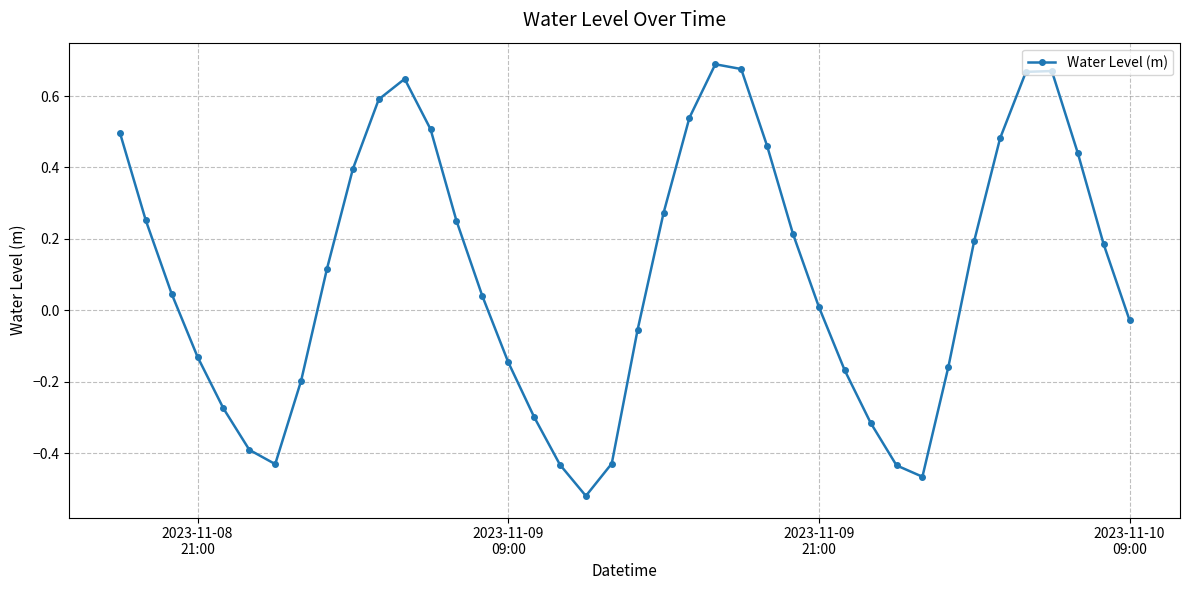

What is the difference between the second highest and minimum values?

1.2